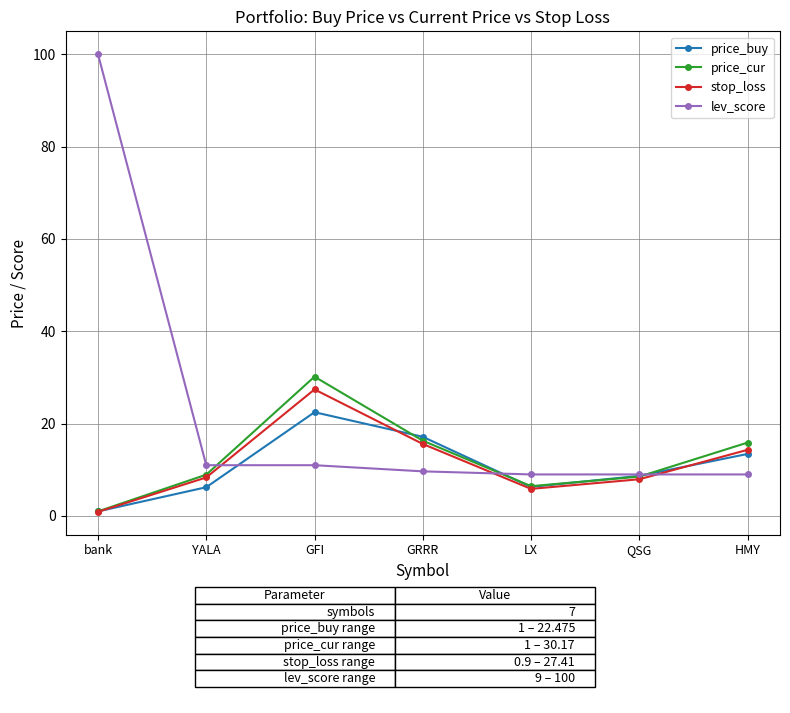

What position from the left is GFI?

3